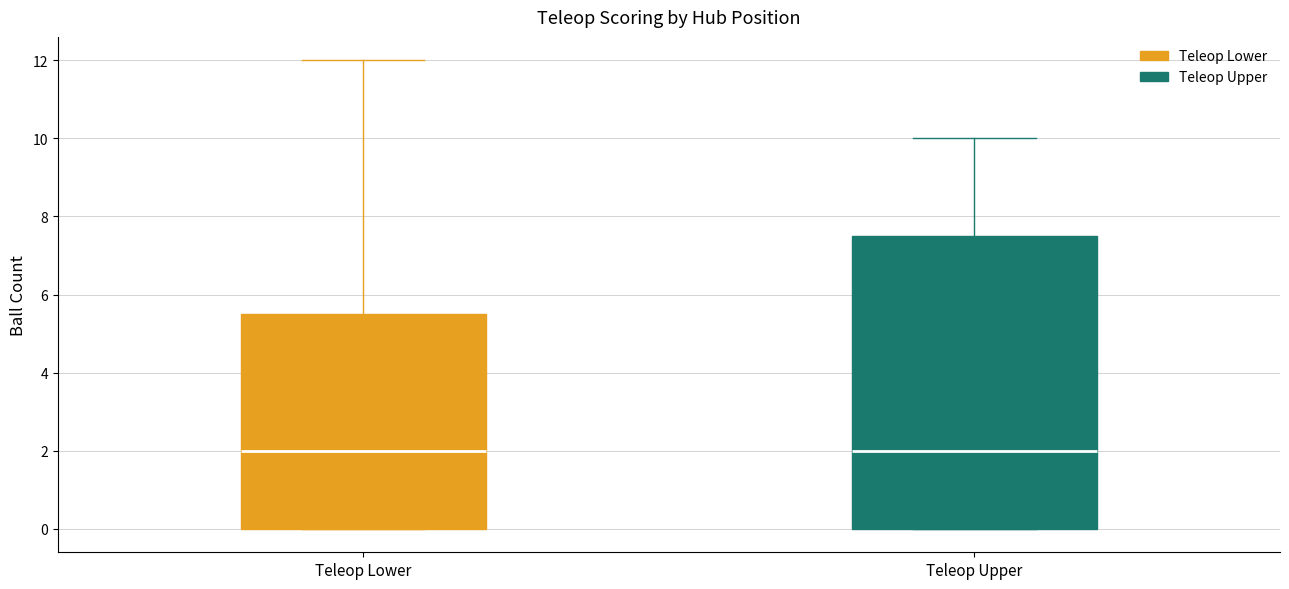

Reading left to right, transcribe this box plot: for each box, give where its median line is, the range the box spans, and where its two whiskers end, as read against the y-axis. The values are not printed on the chart, so give them approximately, as read against the axis.

Teleop Lower: median 2.0, box 0.0 to 5.6, whiskers 0.0 to 12.0
Teleop Upper: median 2.0, box 0.0 to 7.6, whiskers 0.0 to 10.0